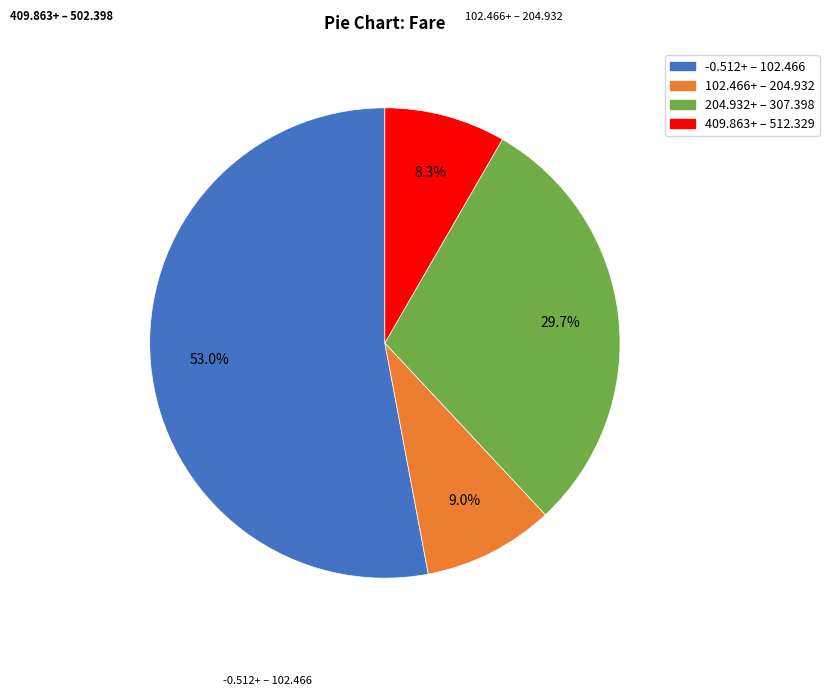

Does any single category account for the majority?

Yes